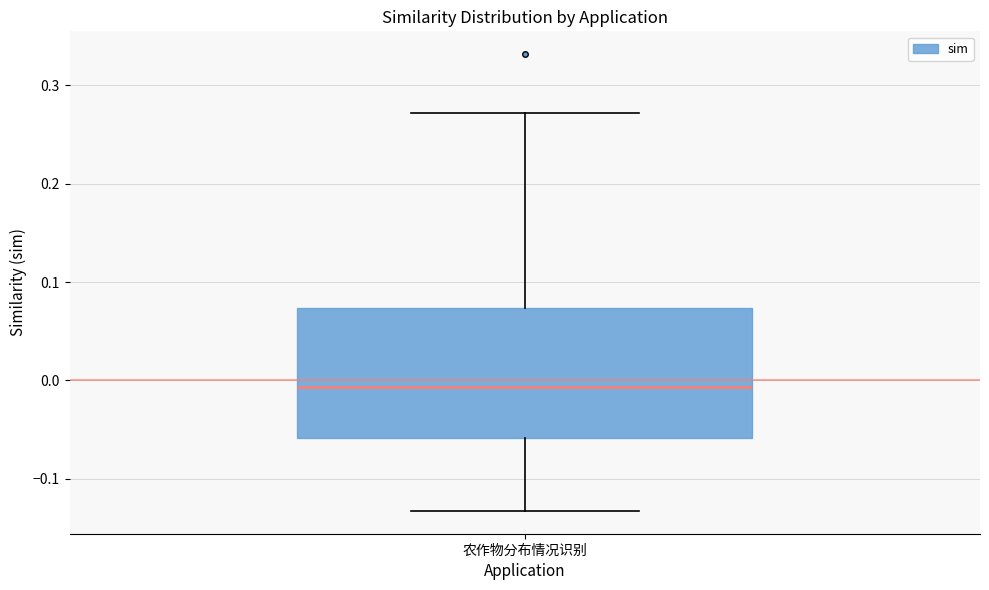

Where does the upper whisker of the box for 农作物分布情况识别 end on the y-axis? The values are not printed on the chart, so give them approximately, as read against the axis.

0.27